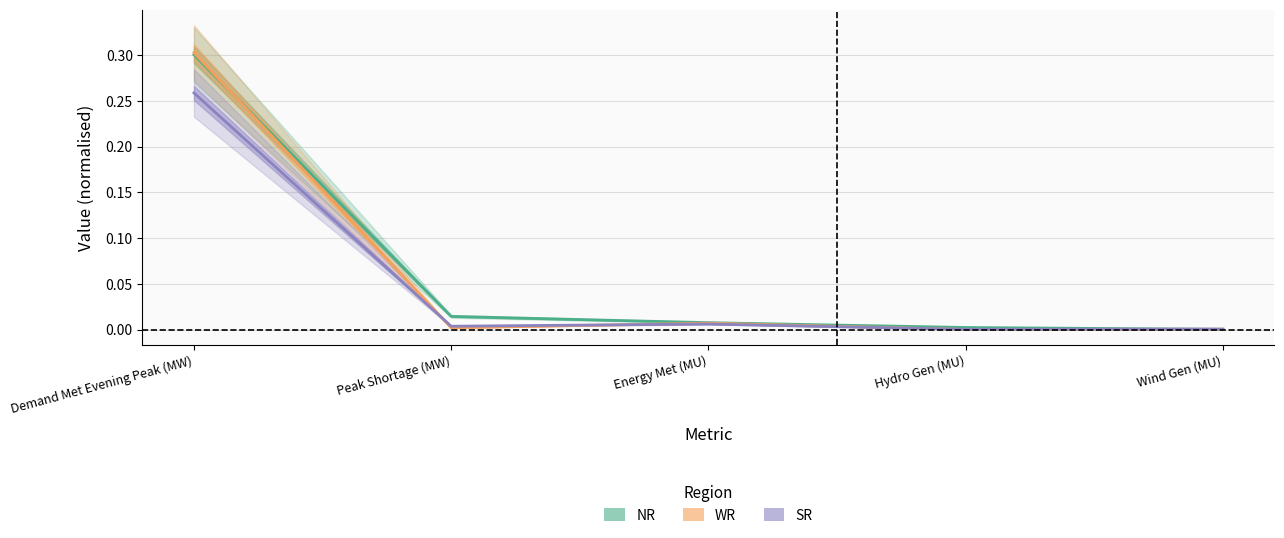

How many lines are shown in the chart?

3